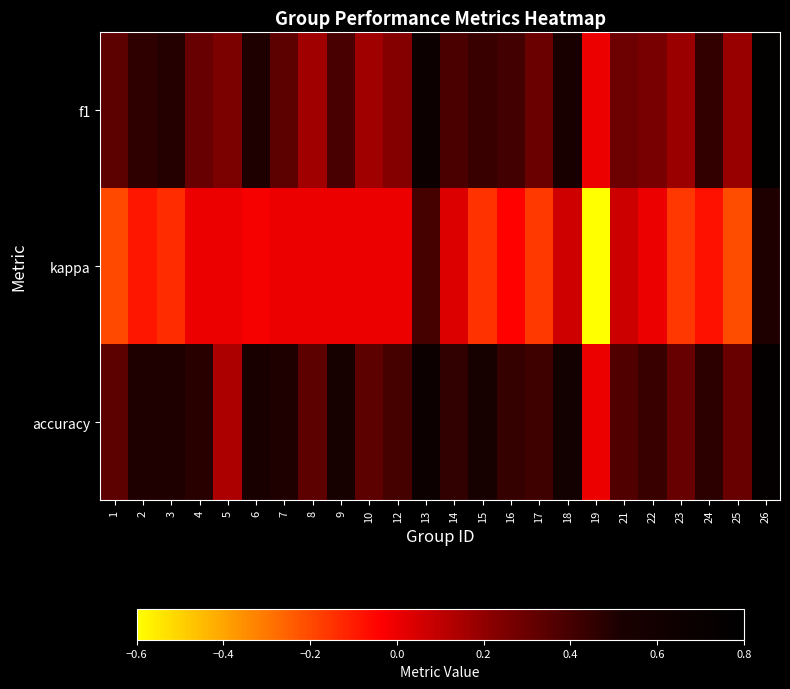

At which category is the sum across all series the highest?

26